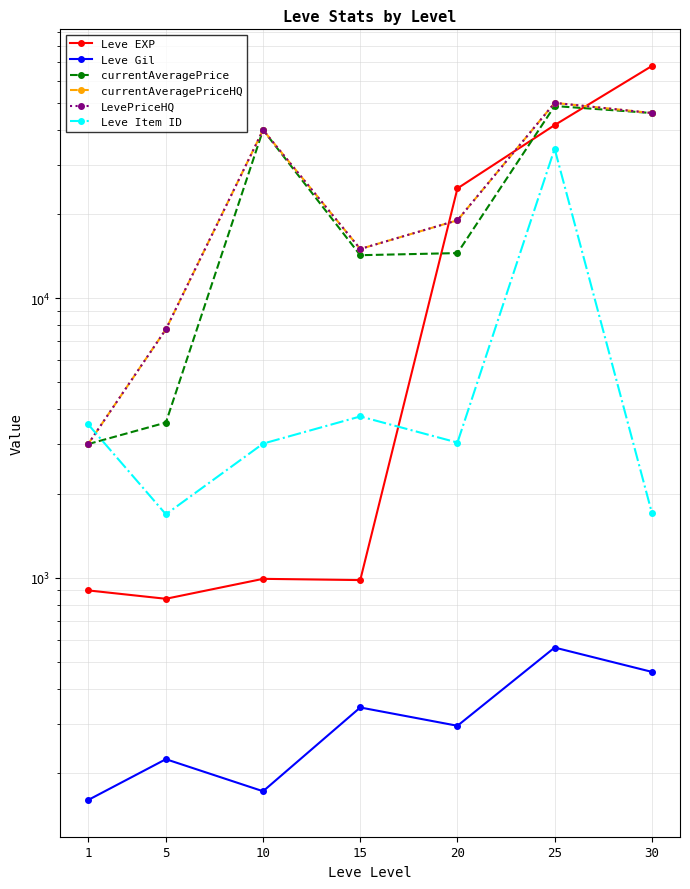

At which label does LevePriceHQ first exceed 19000?

10